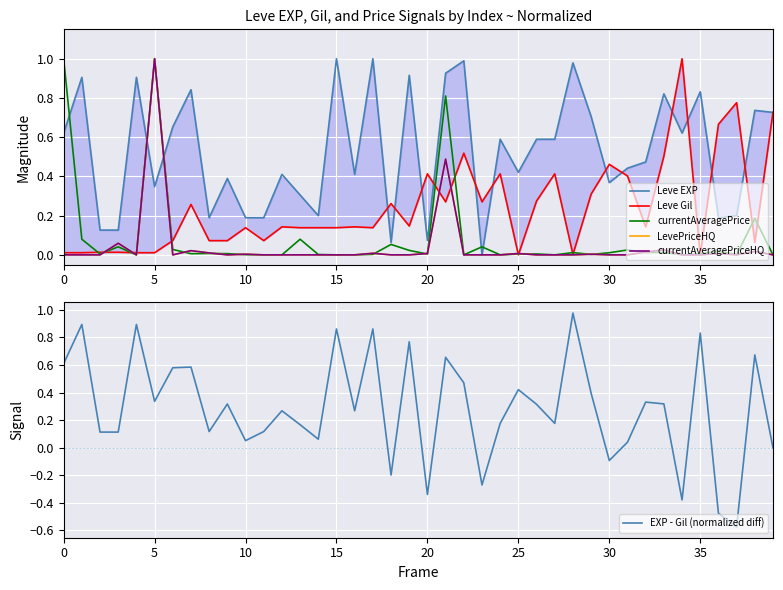

What are all the series names shown in the legend?

Leve EXP, Leve Gil, currentAveragePrice, LevePriceHQ, currentAveragePriceHQ, EXP - Gil (normalized diff)